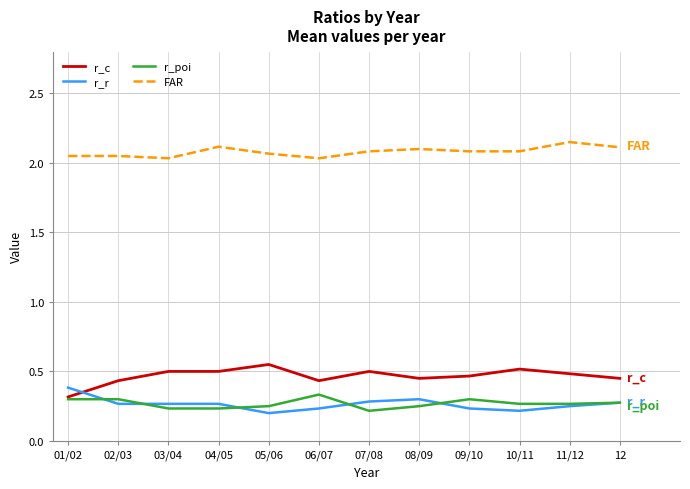

True or false: FAR has more than 1 interior local peaks.

True